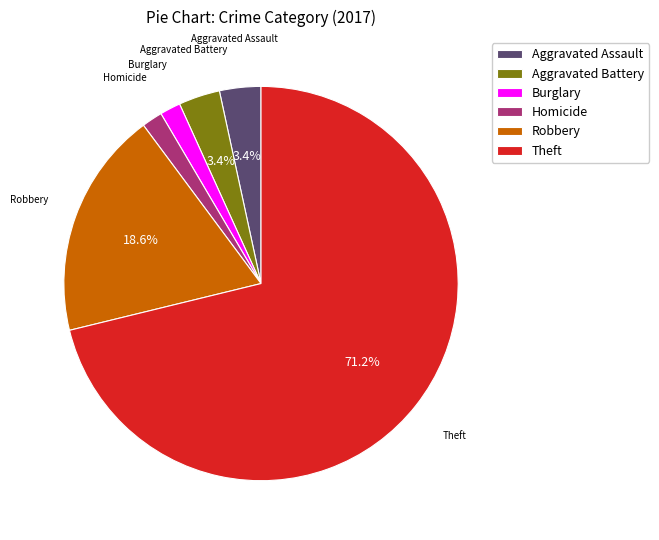

Is the sum of Robbery and Aggravated Battery greater than half?

No